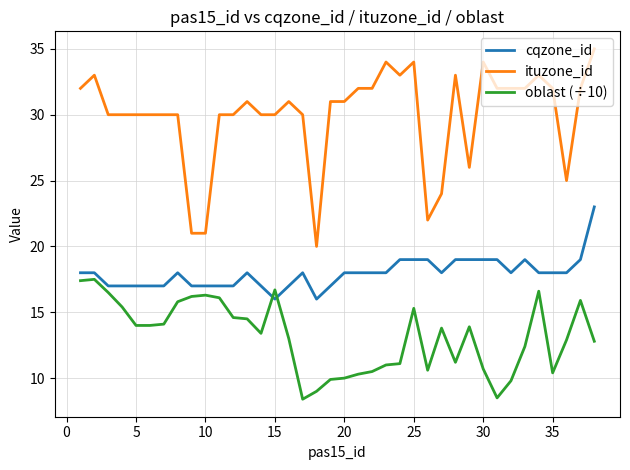

Which series has the largest range (max minus min)?

ituzone_id